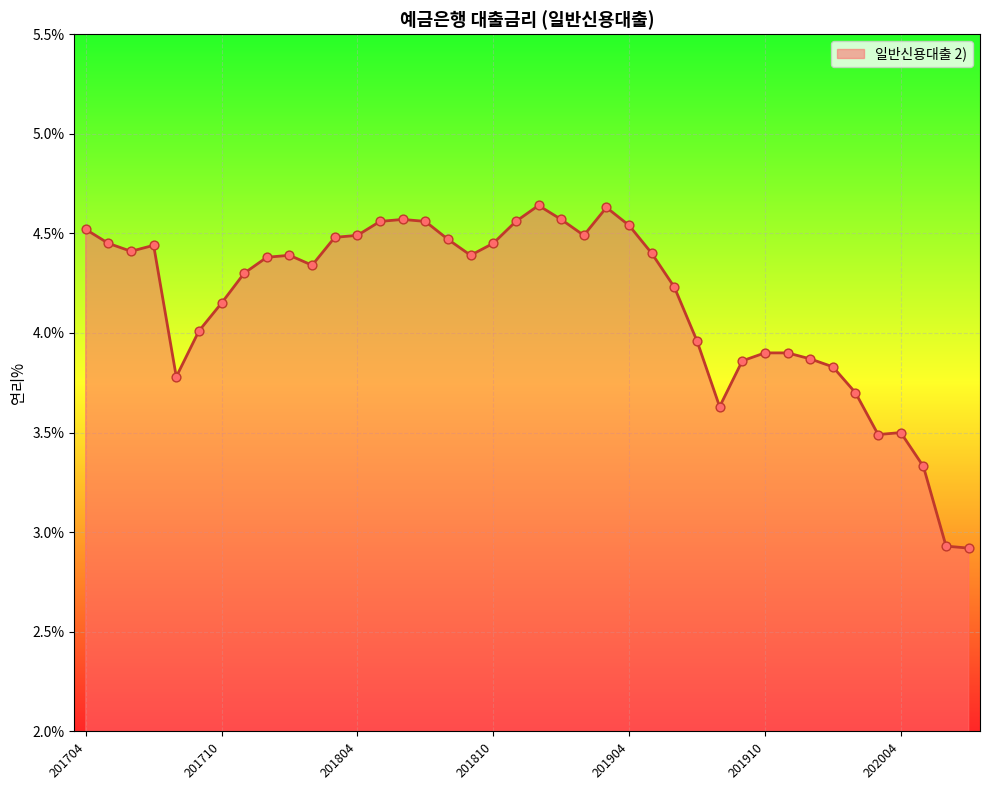

What is the smallest value displayed?

2.9